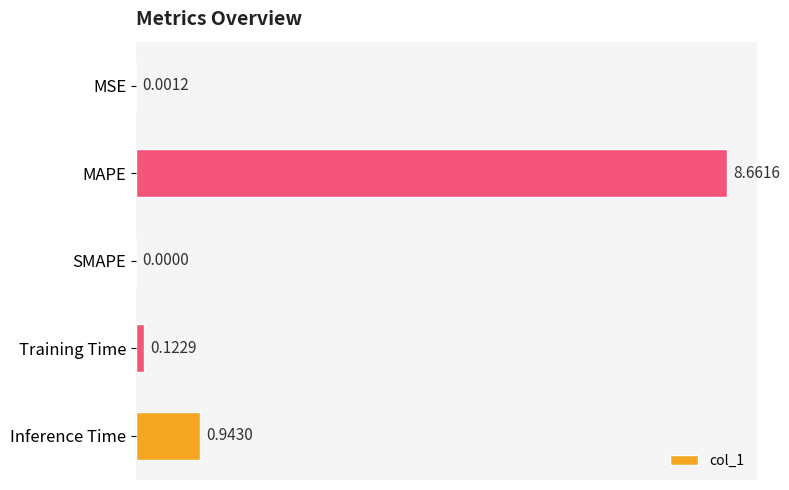

How many data points does each series have?

5